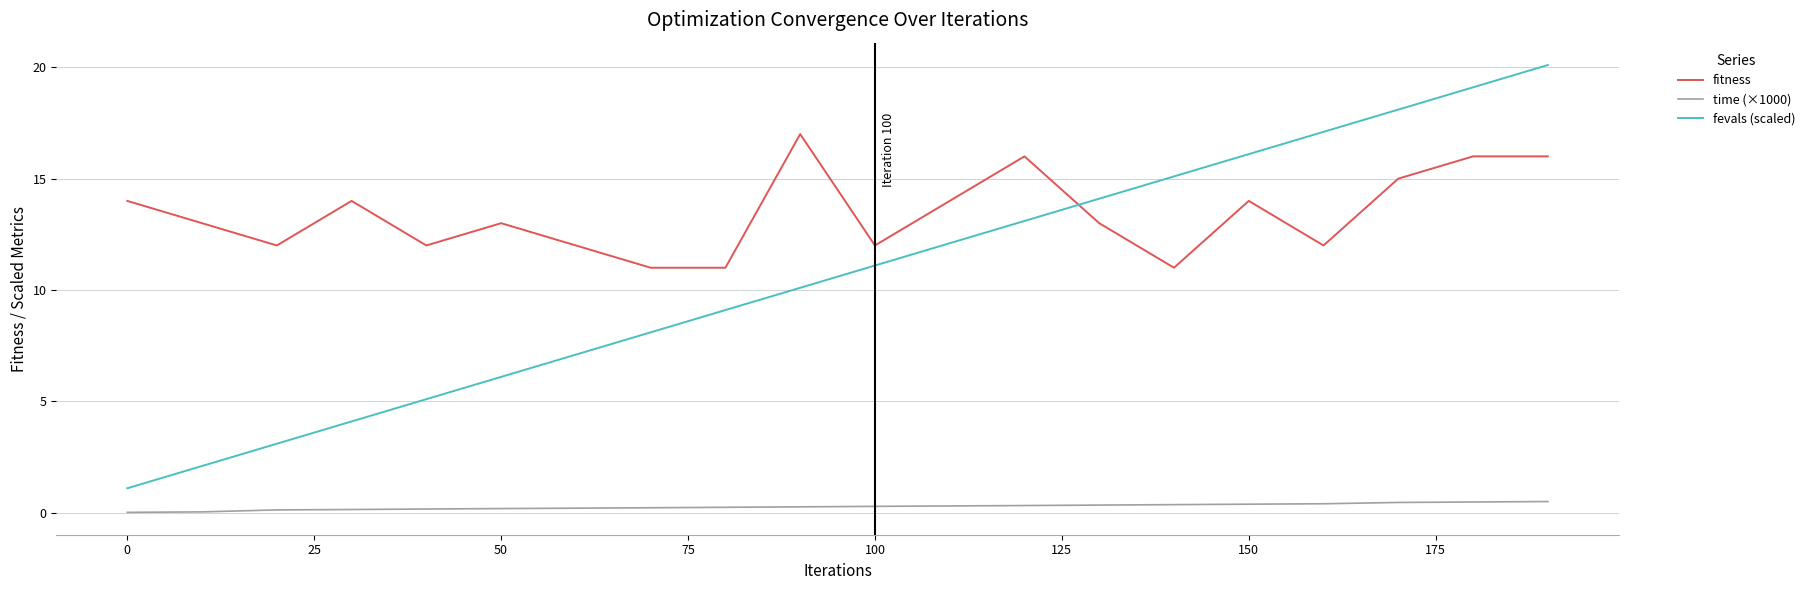

How many lines are shown in the chart?

3